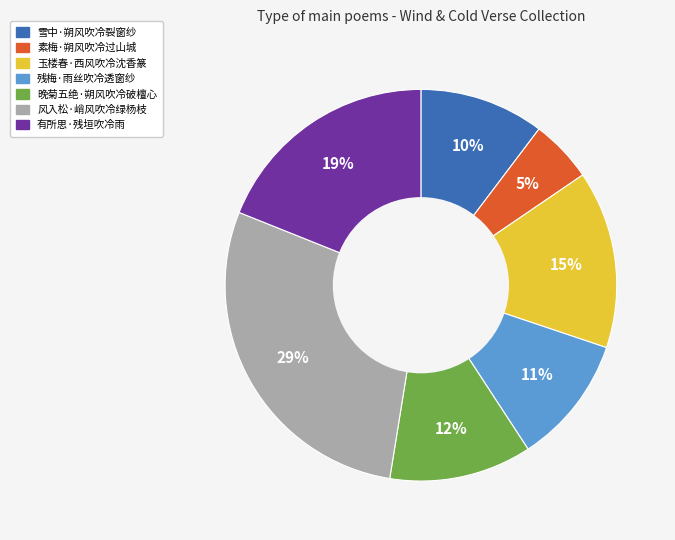

Does 残梅·雨丝吹冷透窗纱 account for over 50% of the chart?

No